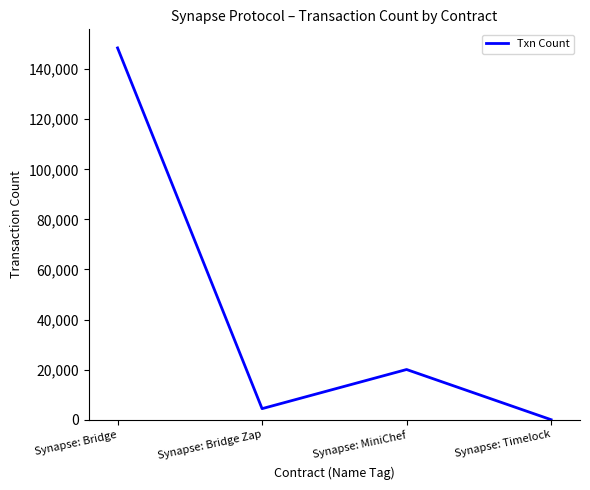

Rank the categories by value from lowest to highest.

Synapse: Timelock, Synapse: Bridge Zap, Synapse: MiniChef, Synapse: Bridge